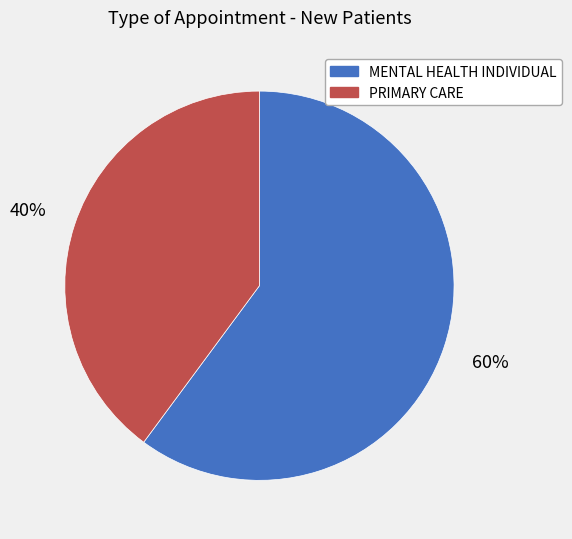

Which slice is the smallest?

PRIMARY CARE